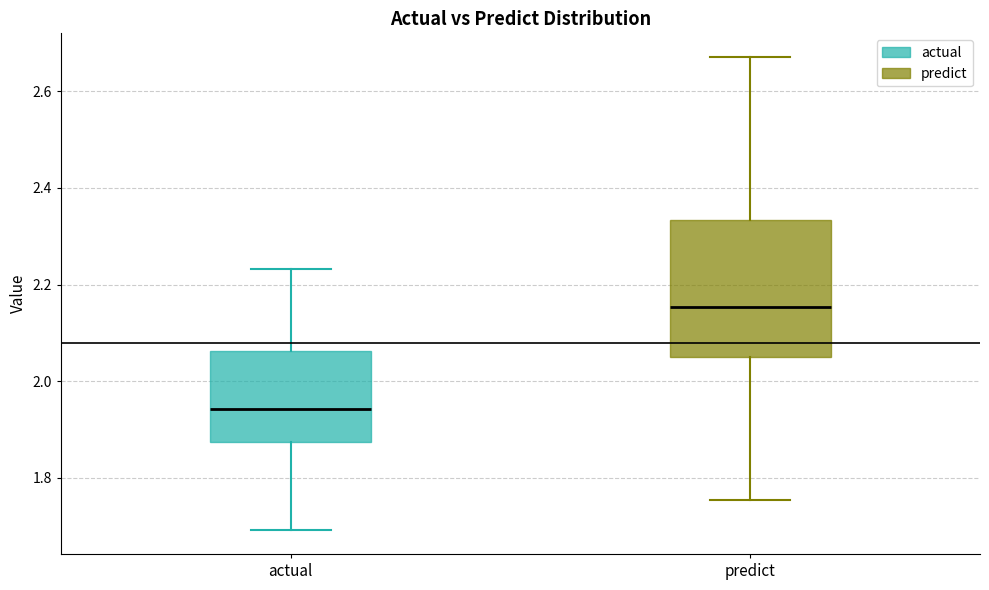

Which box has the lowest median line?

actual